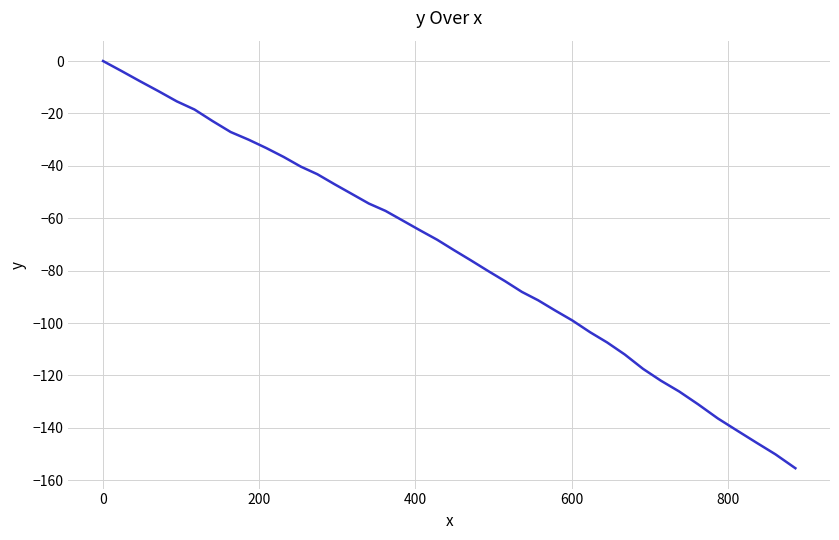

What is the sum of all values?

-2927.2